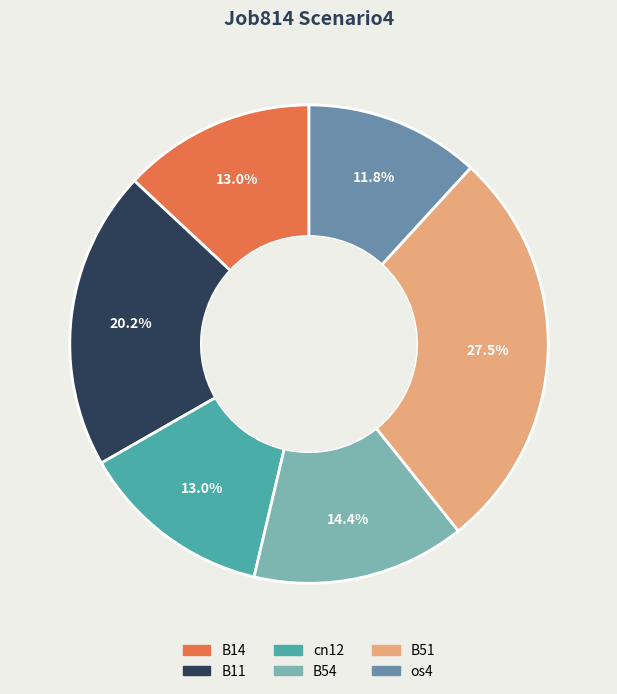

To the nearest percent, what is the average slice percentage?

17%